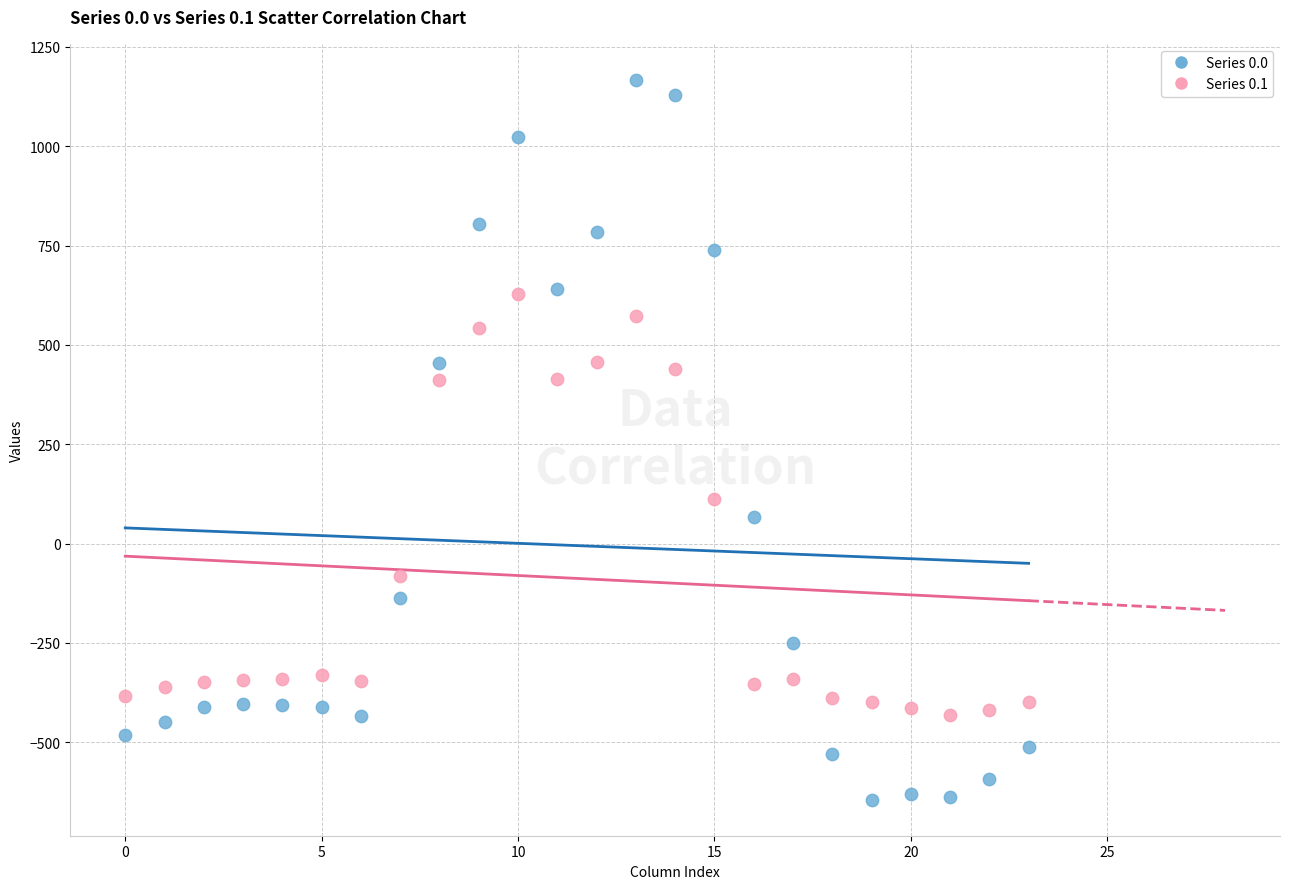

Across all data points, what is the range of Y values (max minus min)?

1811.7